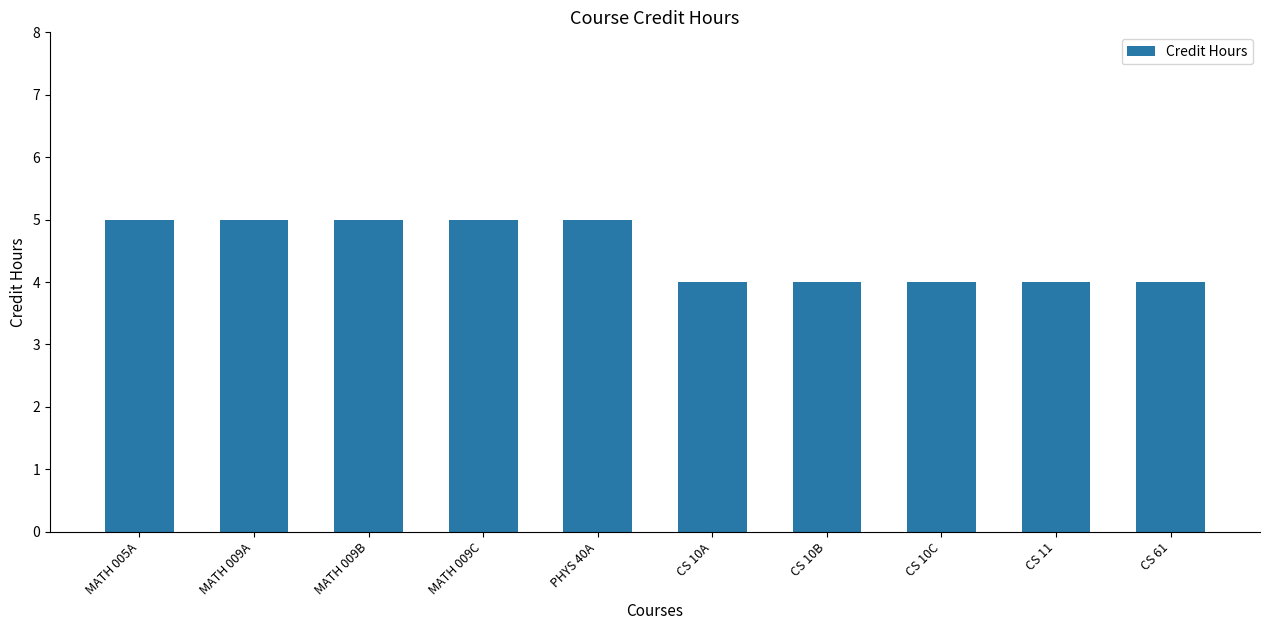

What is the label of the 1st bar from the left?

MATH 005A